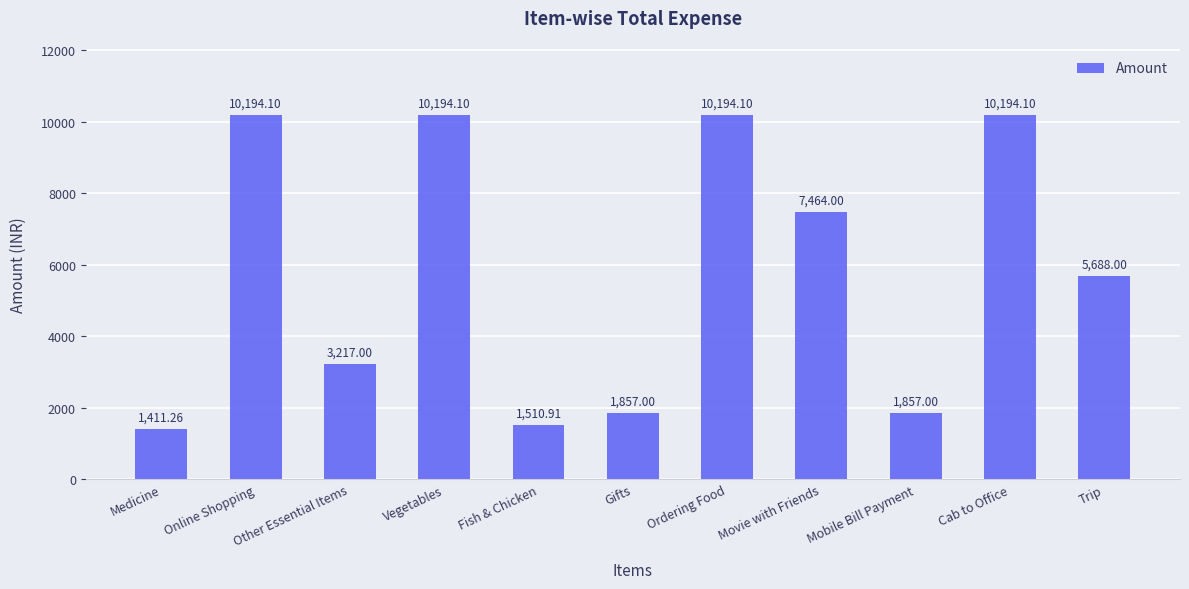

What is the label of the 3rd bar from the right?

Mobile Bill Payment